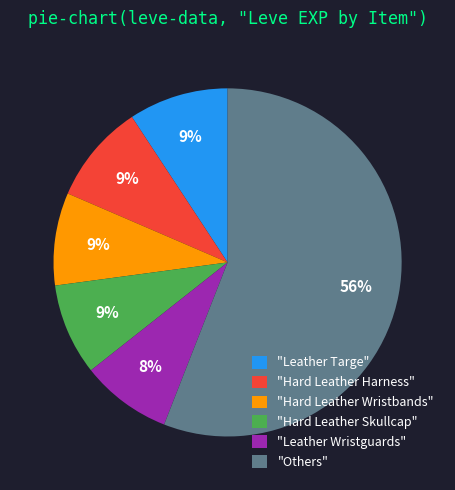

To the nearest percent, what is the average slice percentage?

17%